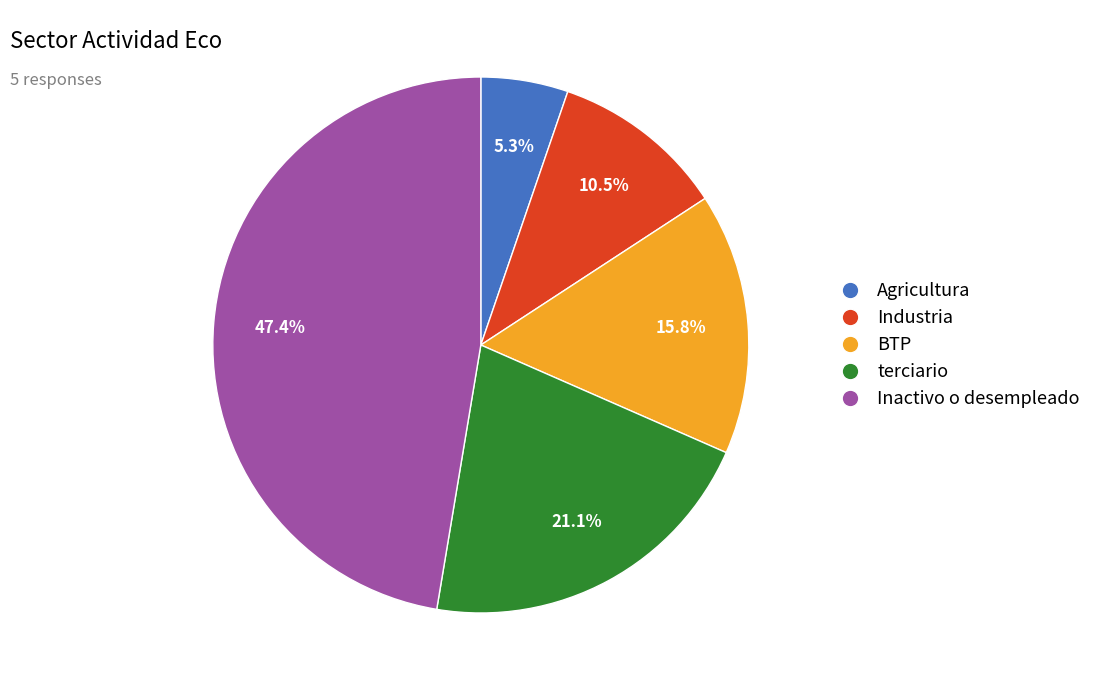

Is the sum of BTP and terciario greater than half?

No